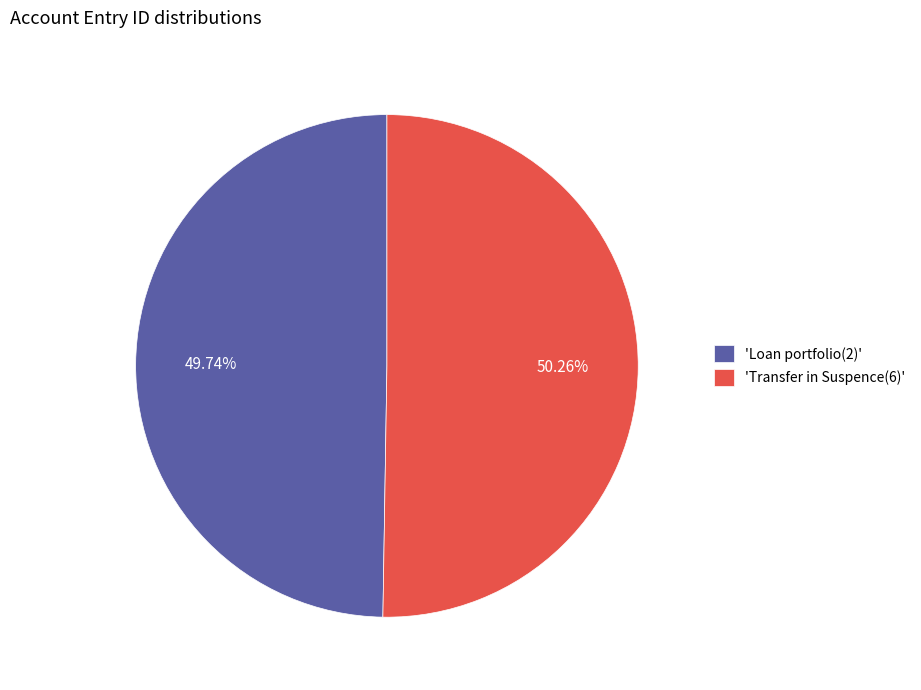

Approximately how many times larger is the value at 'Transfer in Suspence(6)' compared to 'Loan portfolio(2)'?

1.0